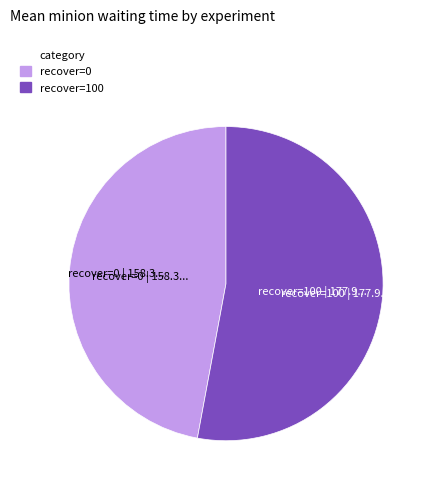

How many segments does this pie chart have?

2